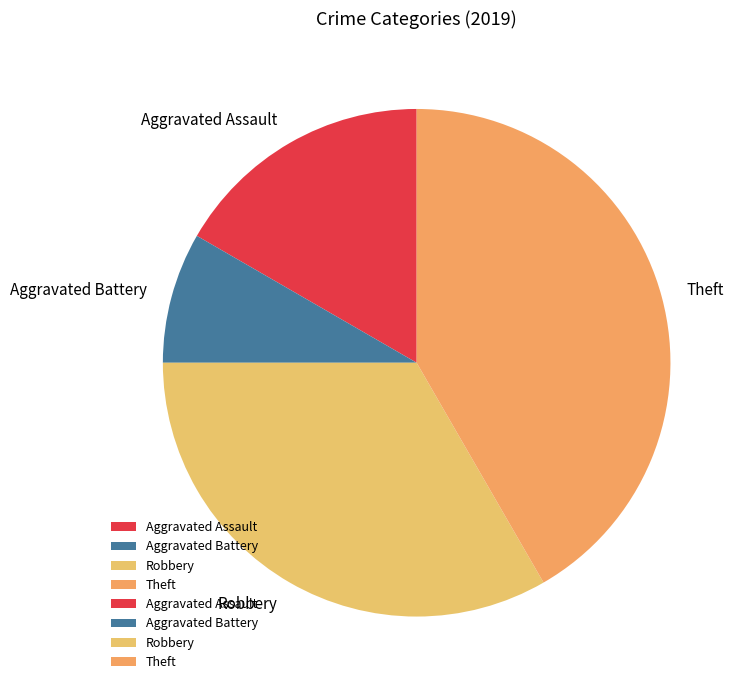

Rank the categories by value from lowest to highest.

Aggravated Battery, Aggravated Assault, Robbery, Theft